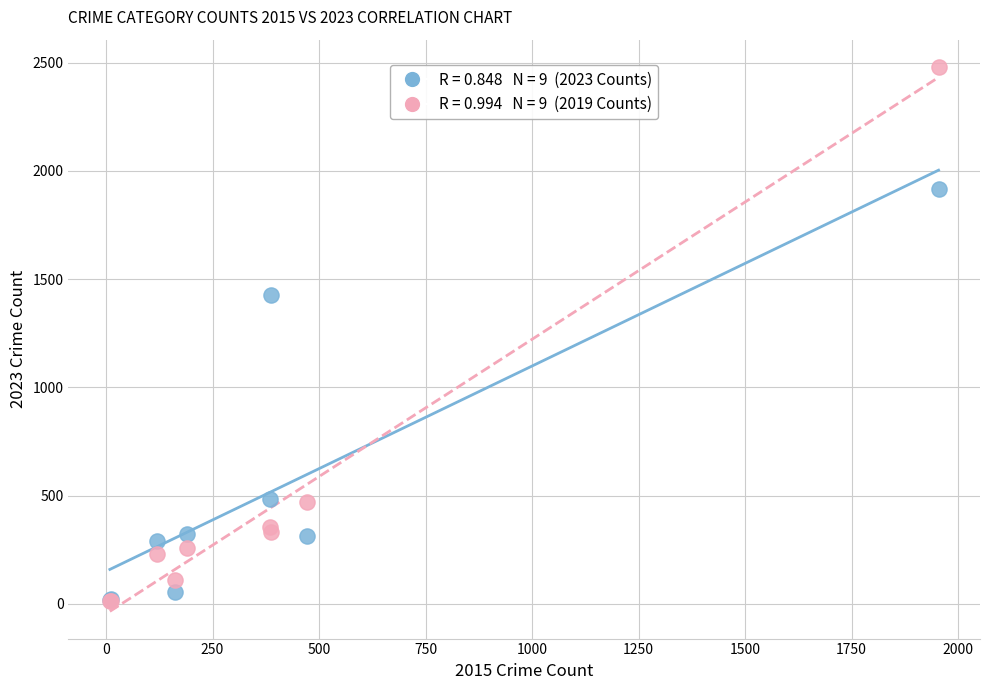

Across all series, what Y value is closest to 1246?

1429